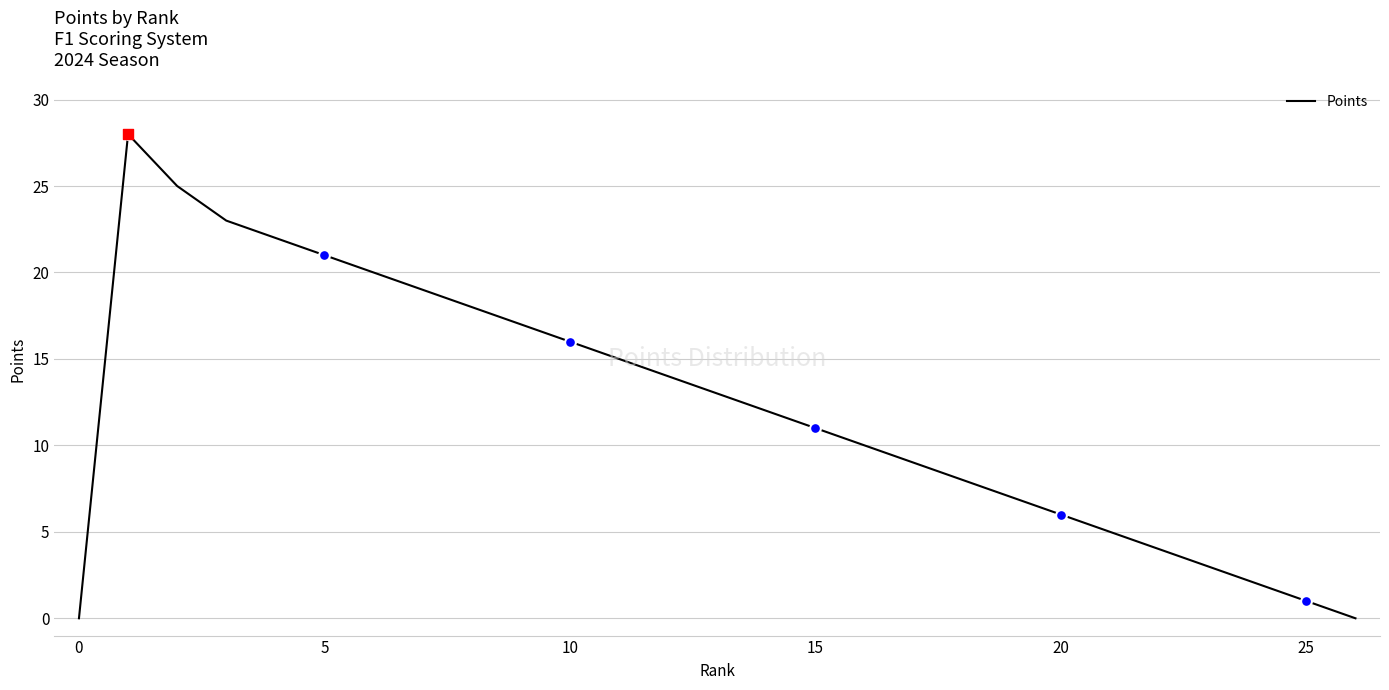

What is the difference between the maximum and minimum values?

28